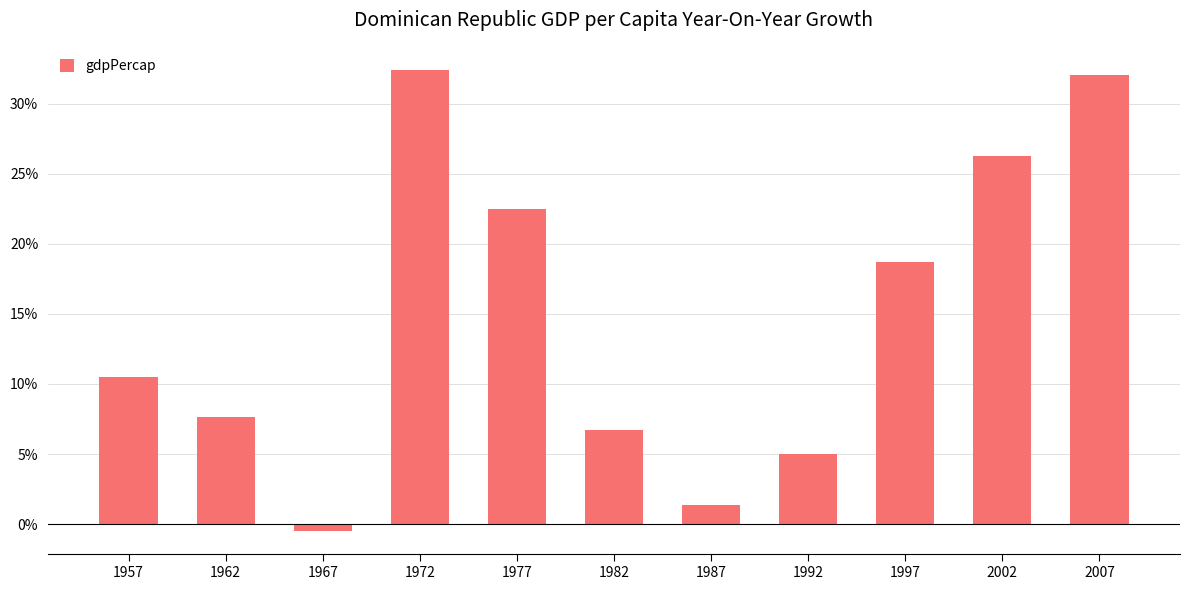

What is the sum of the values at 1977 and 2002?

0.5